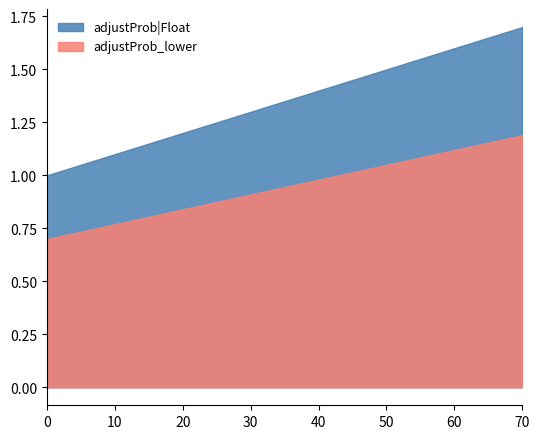

True or false: adjustProb|Float and adjustProb_lower cross at least once.

False